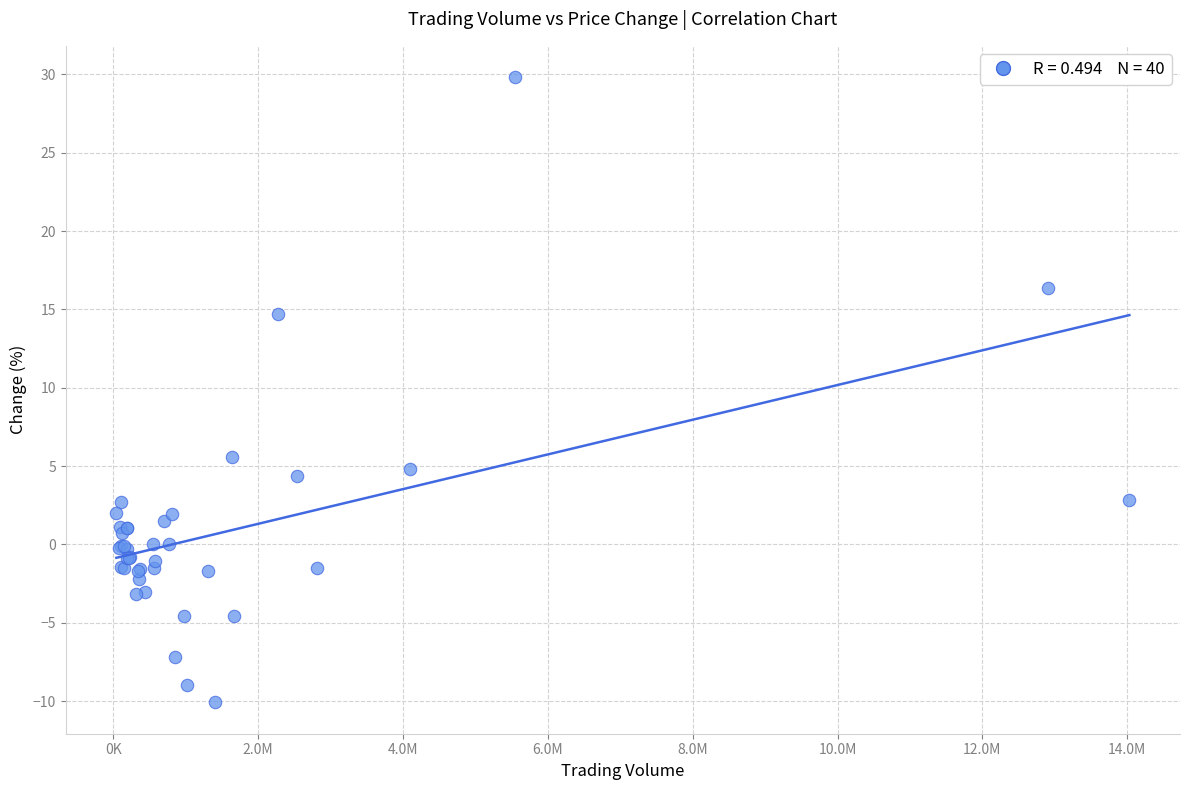

What Y value in the scatter plot is closest to 9?

5.6